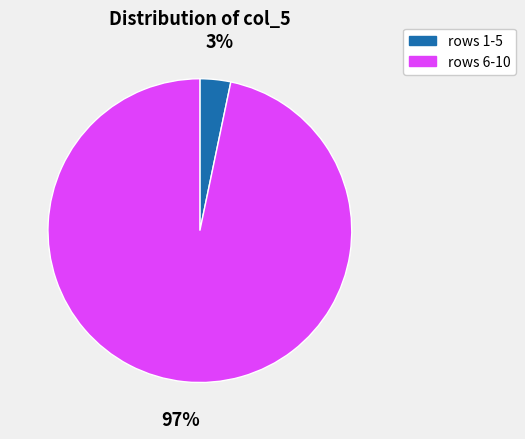

How many segments does this pie chart have?

2